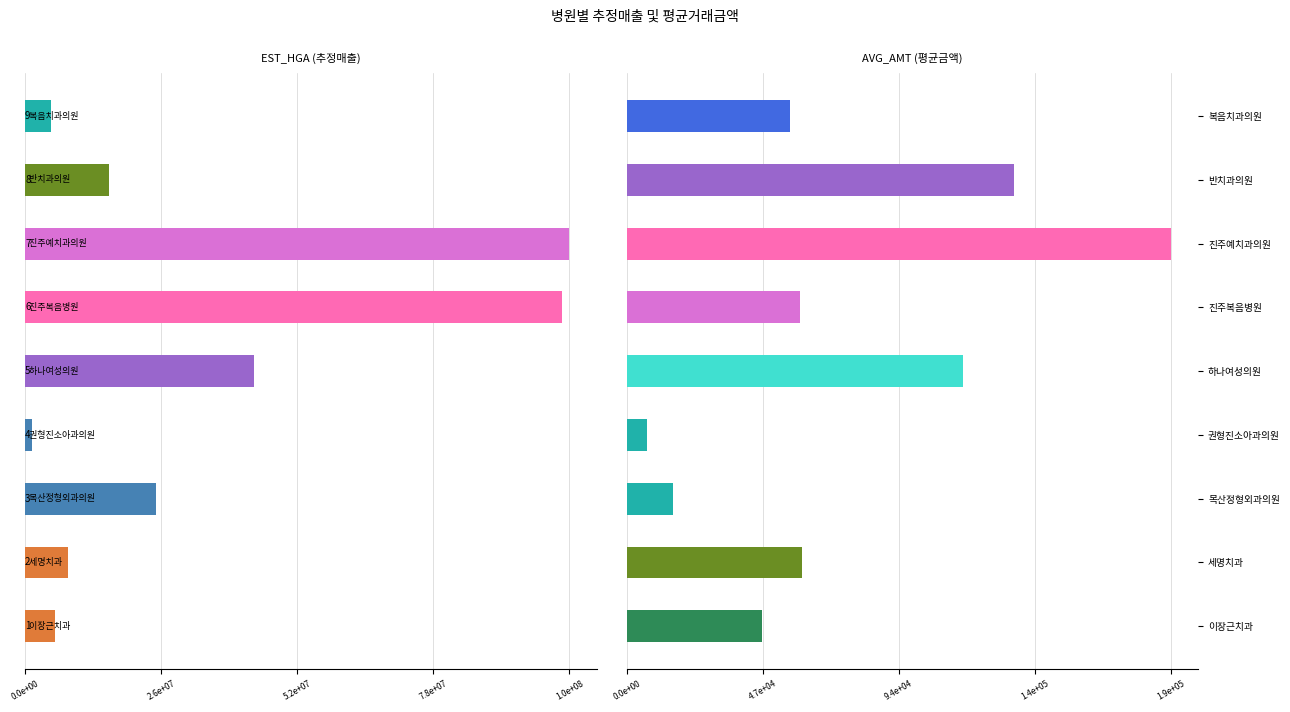

Reading right to left, list all the values displayed in this chart.

EST_HGA: 4925143	15897384	103643046	102176438	43625028	1293035	24982751	8172865	5755014
AVG_AMT: 56282	133517	187717	59784	116125	7107	15901	60369	46517